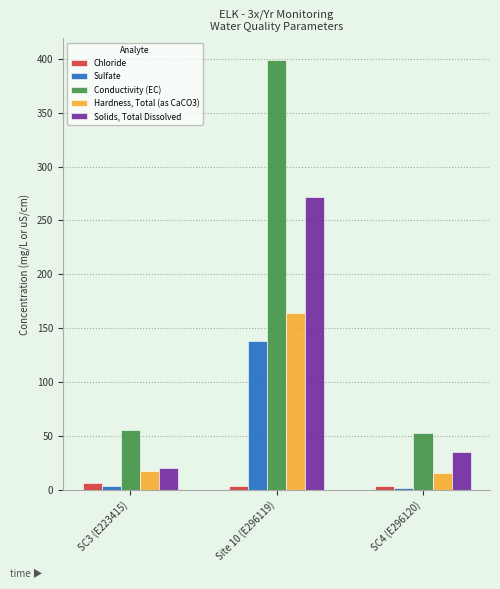

What is the difference between the maximum and minimum values in the Hardness, Total (as CaCO3) series?

148.0